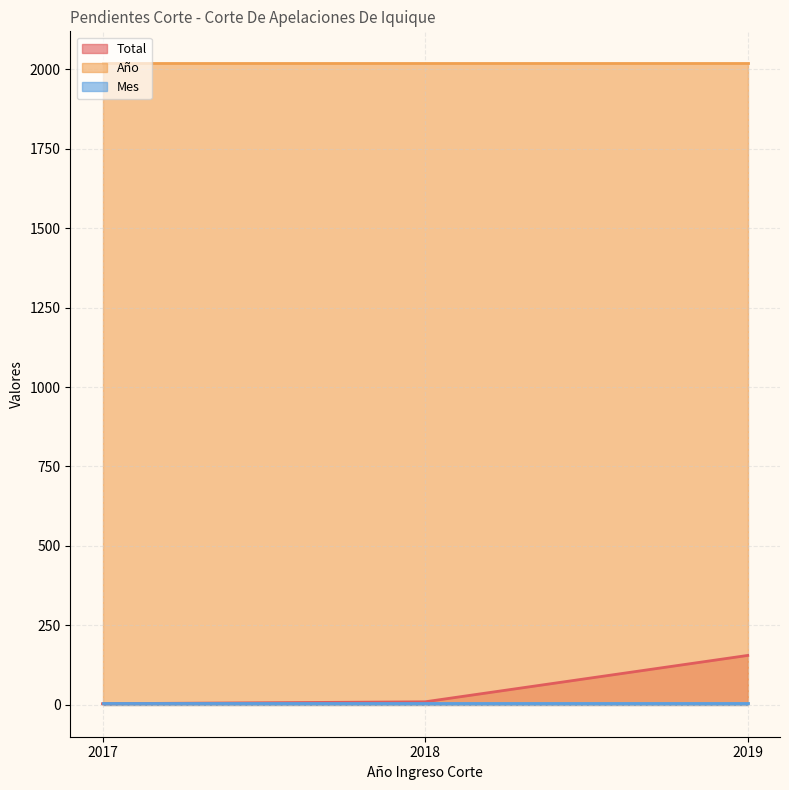

What is the smallest value displayed?

3